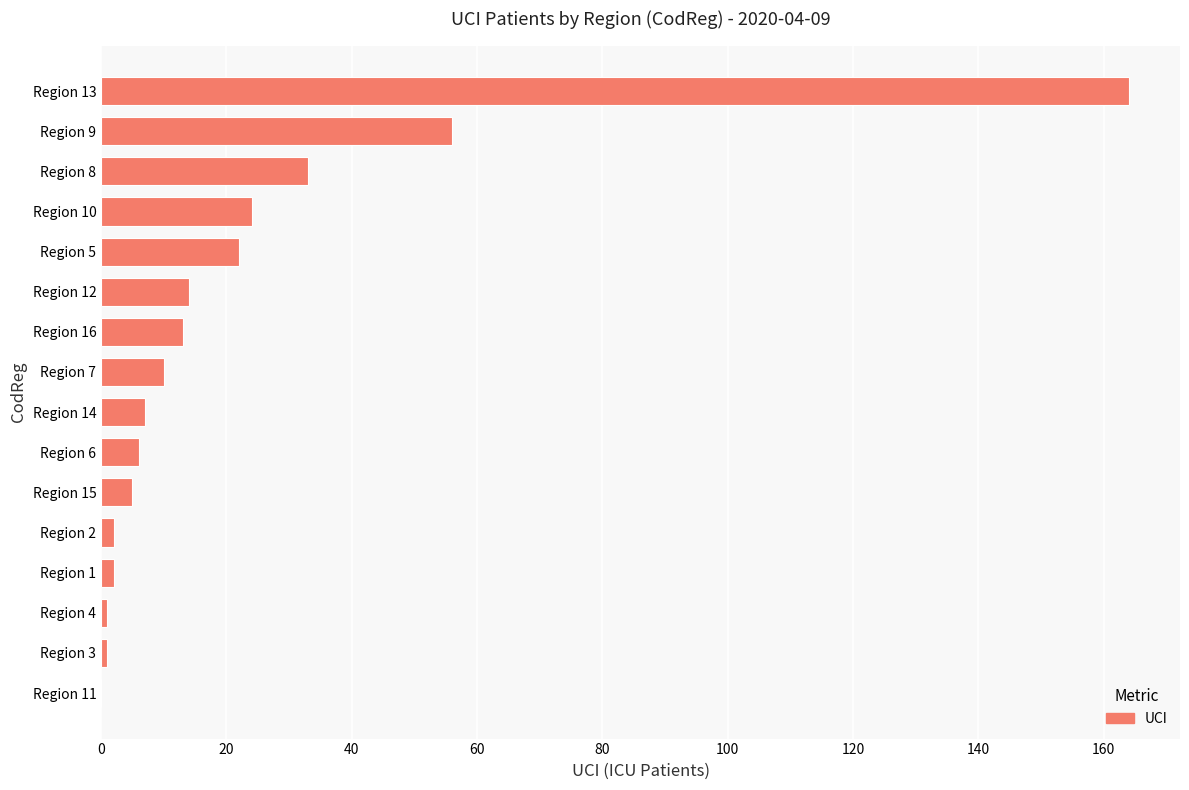

Where is the data nearest to the value 82?

Region 9